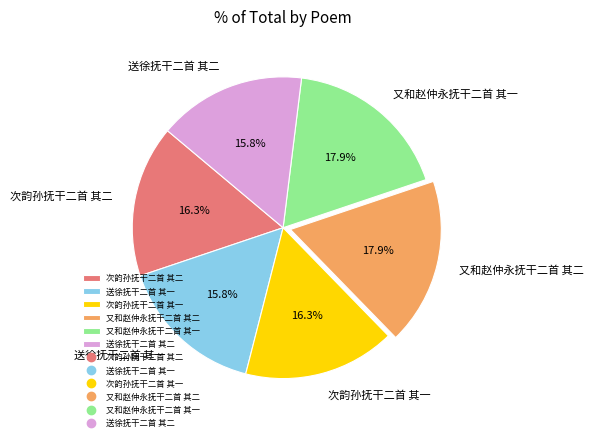

Count the number of slices in the pie.

6